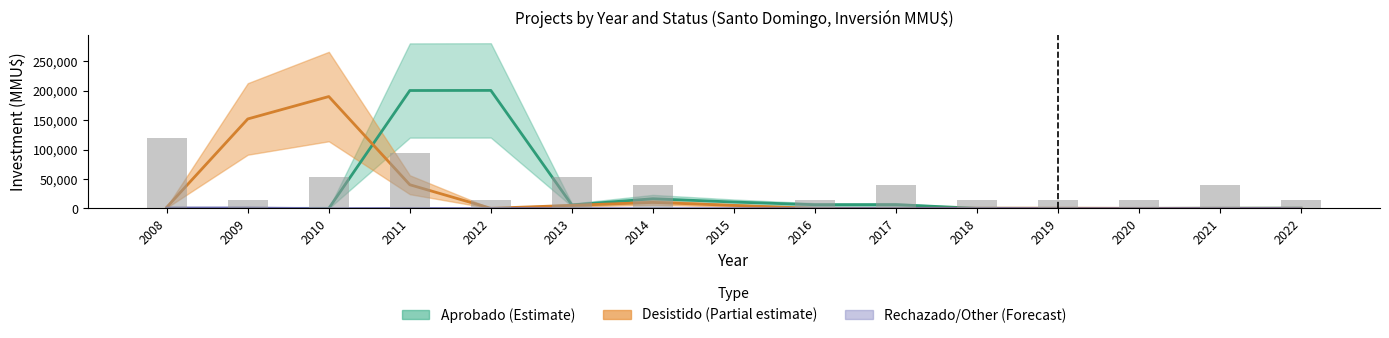

Reading right to left, list all the values displayed in this chart.

13362.9	40088.6	13362.9	13362.9	13362.9	40088.6	13362.9	0.0	40088.6	53451.5	13362.9	93540.1	53451.5	13362.9	120265.8